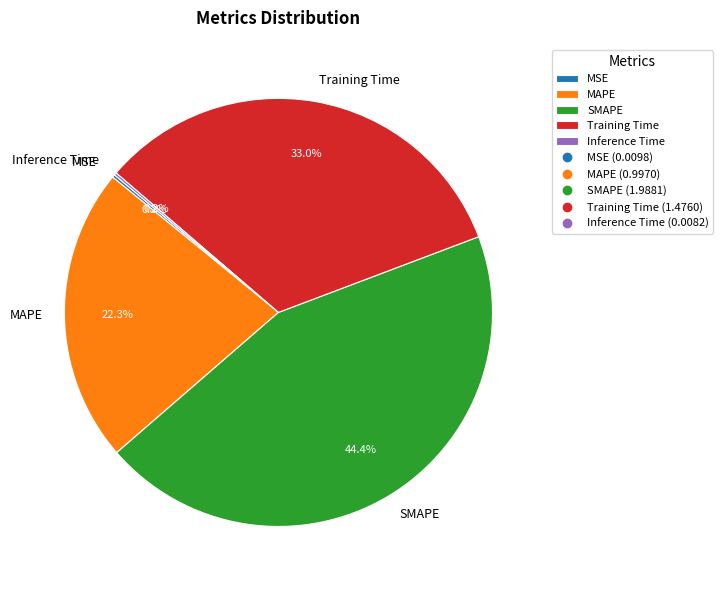

To the nearest percent, what is the combined percentage of Training Time and SMAPE?

77%